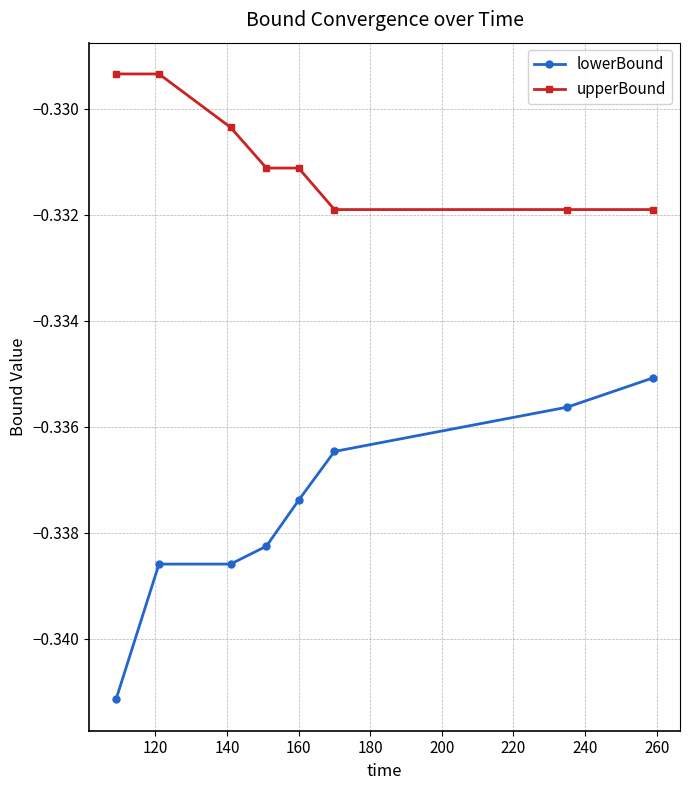

What are all the series names shown in the legend?

lowerBound, upperBound